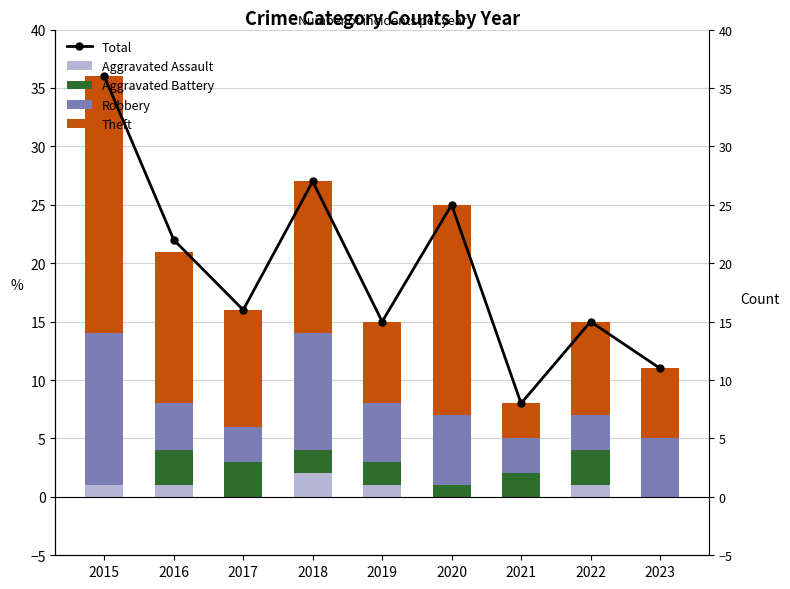

Reading left to right, extract all data points from this chart.

Total: 2015=36	2016=22	2017=16	2018=27	2019=15	2020=25	2021=8	2022=15	2023=11
Aggravated Assault: 2015=1	2016=1	2017=0	2018=2	2019=1	2020=0	2021=0	2022=1	2023=0
Aggravated Battery: 2015=0	2016=3	2017=3	2018=2	2019=2	2020=1	2021=2	2022=3	2023=0
Robbery: 2015=13	2016=4	2017=3	2018=10	2019=5	2020=6	2021=3	2022=3	2023=5
Theft: 2015=22	2016=13	2017=10	2018=13	2019=7	2020=18	2021=3	2022=8	2023=6